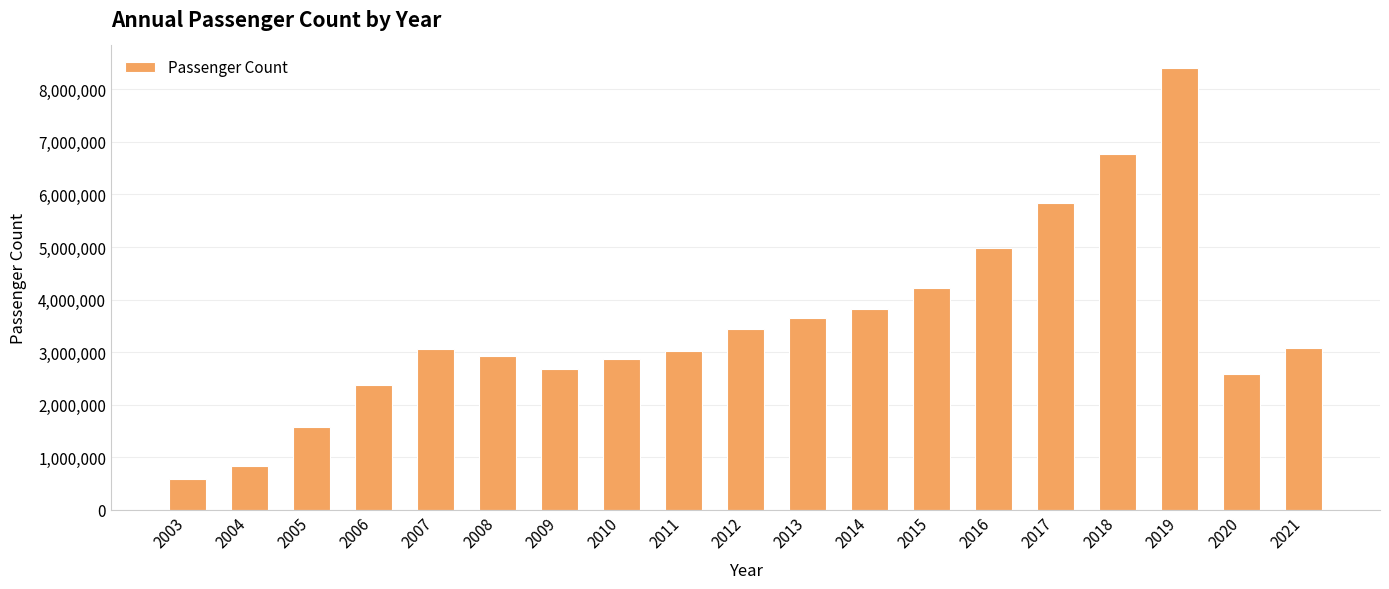

What is the smallest value displayed?

593214